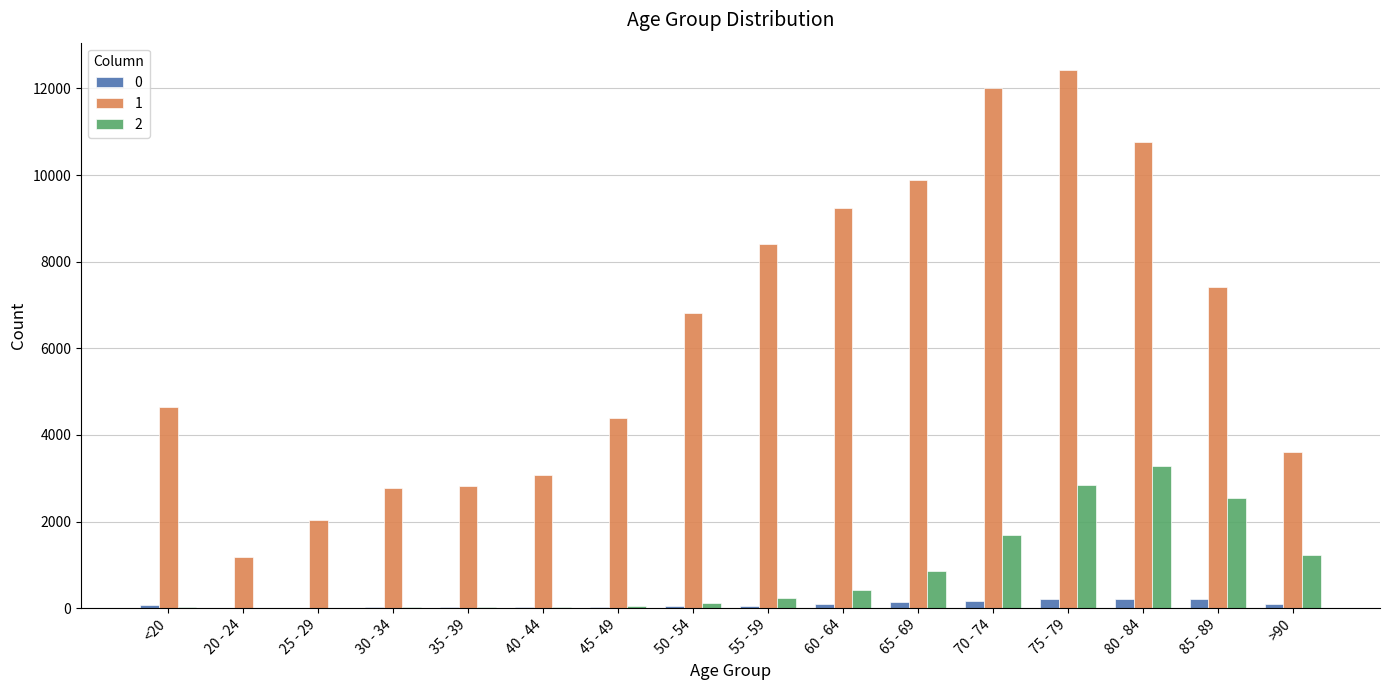

At which category is the sum across all series the highest?

75 - 79